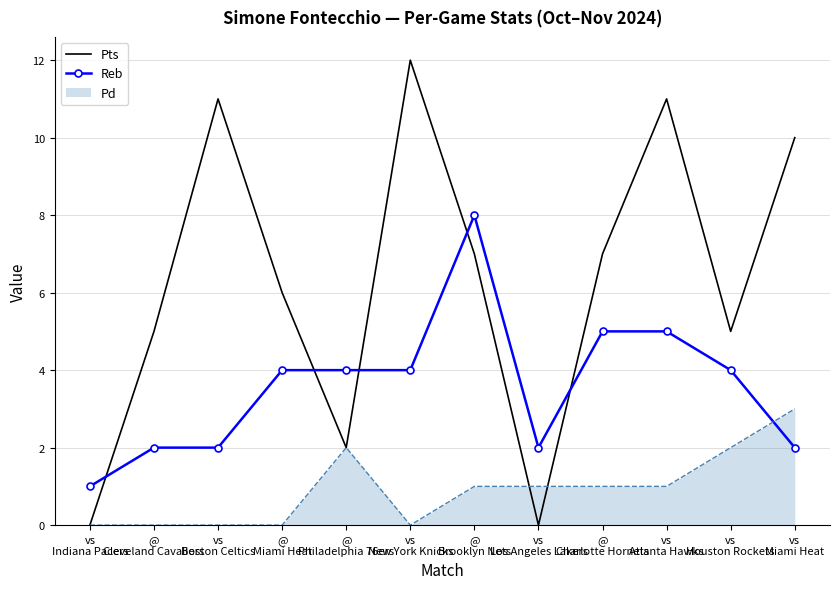

What is the sum of all Pts values?

76